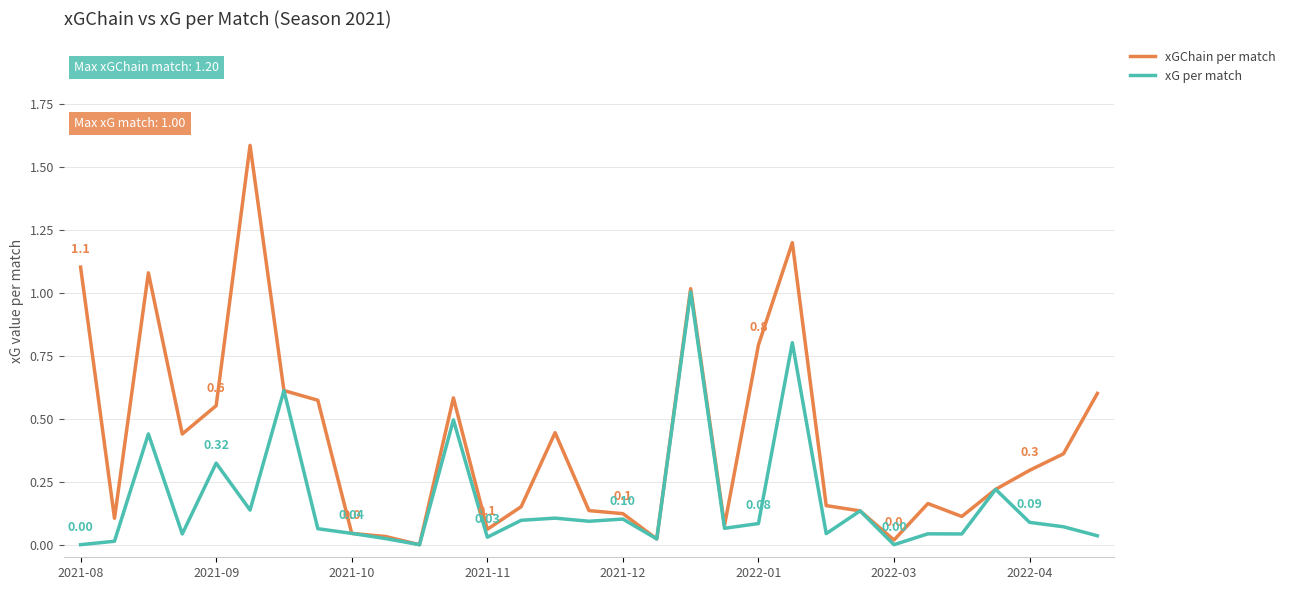

Which series has the widest spread of values?

xGChain per match